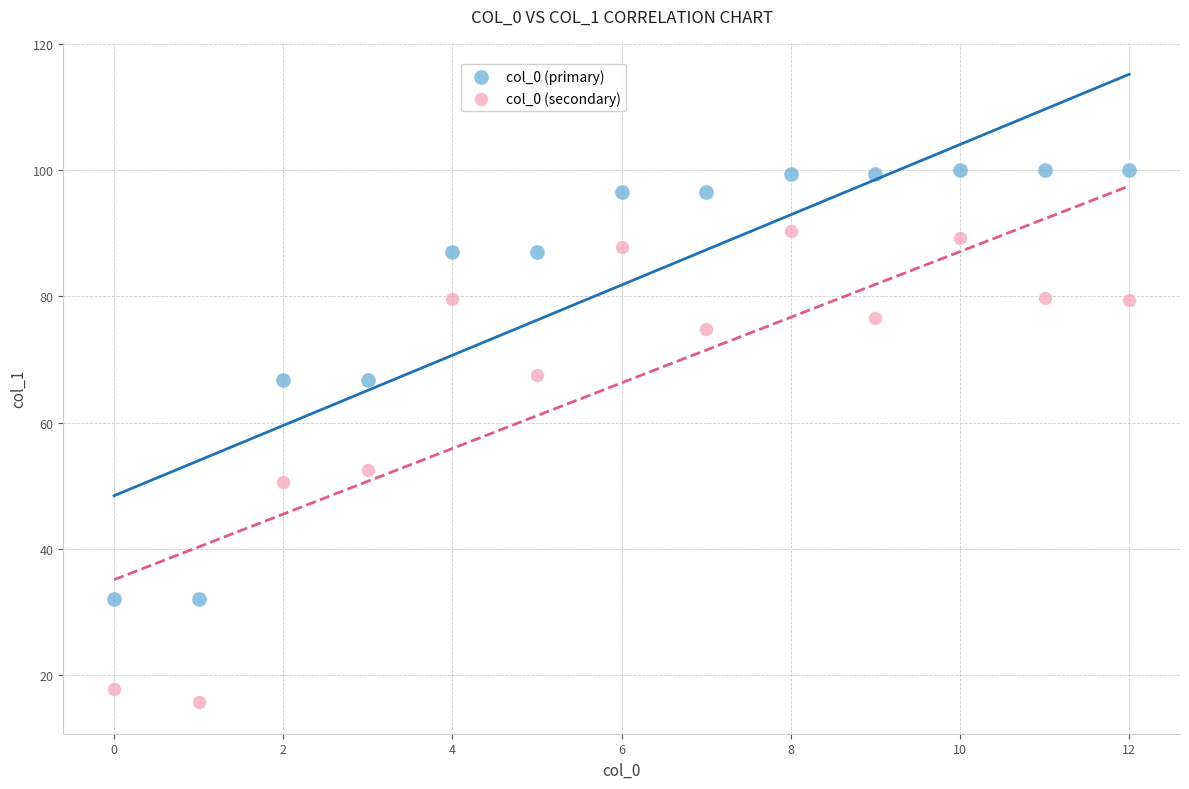

Which series contains the highest Y value?

col_0 (primary)